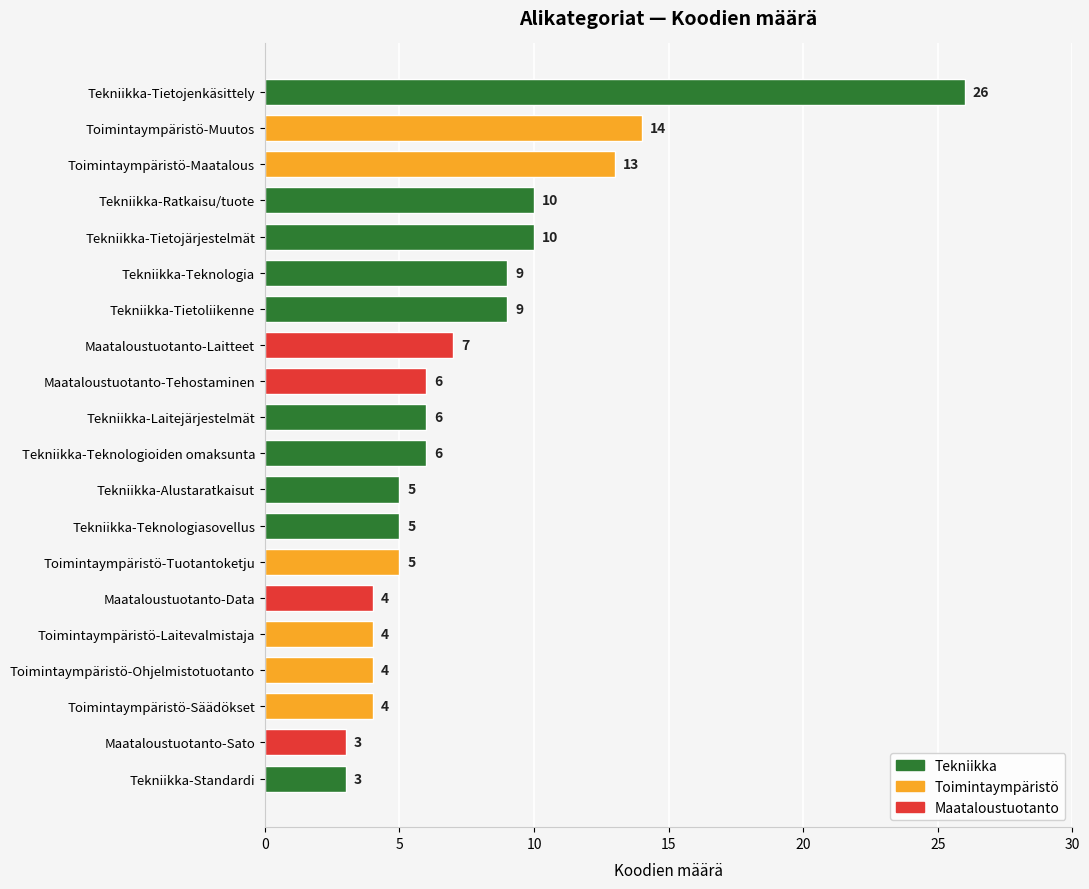

What is the change in value from Toimintaympäristö-Muutos to Tekniikka-Alustaratkaisut?

-9